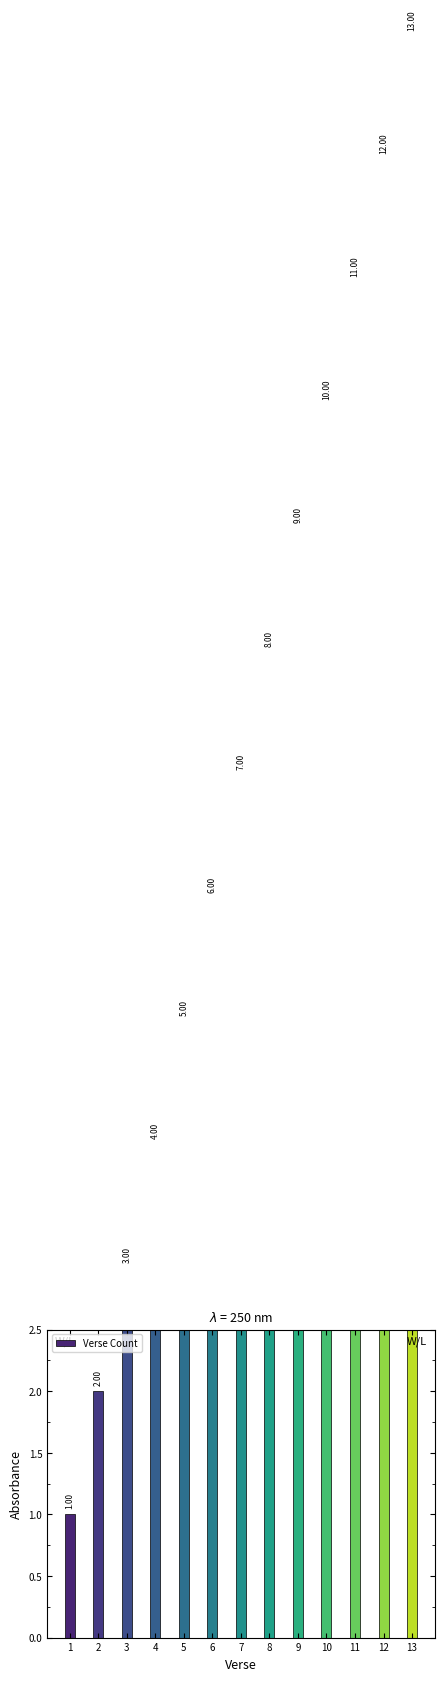

What is the ratio of the value at 13 to the value at 11?

1.2